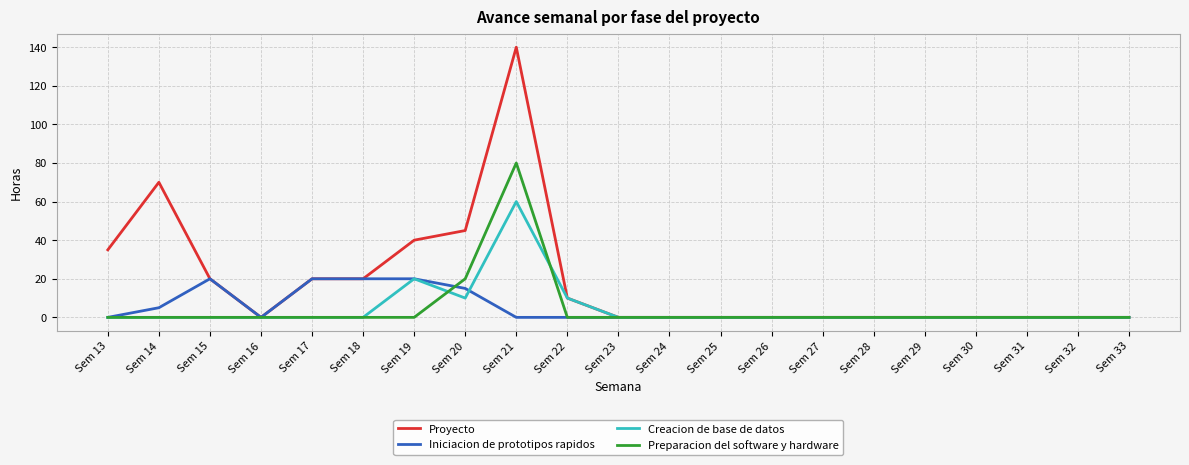

Which category has the highest value in the Proyecto series?

Sem 21